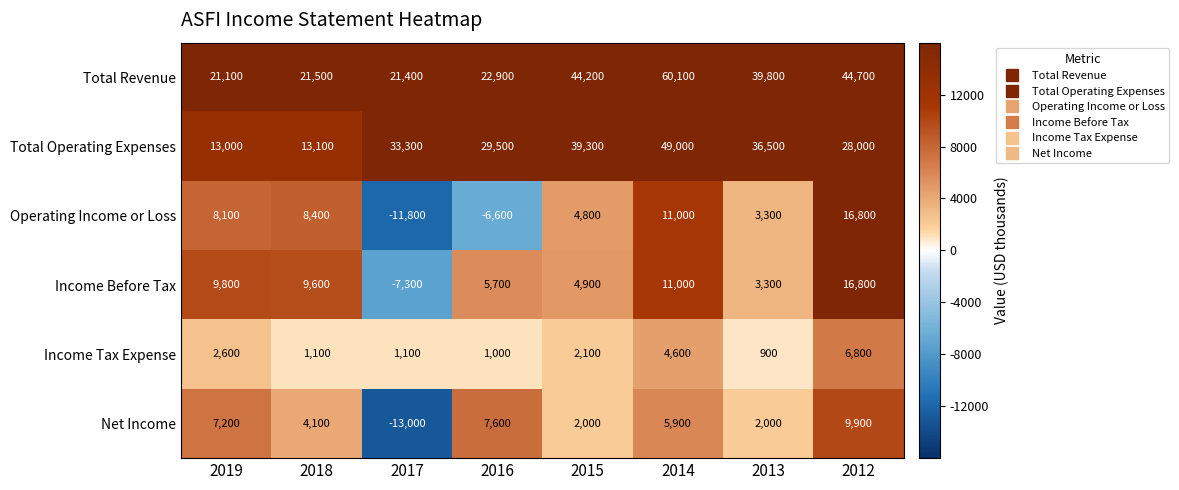

Is it true that Net Income equals 2443 at 2012?

False